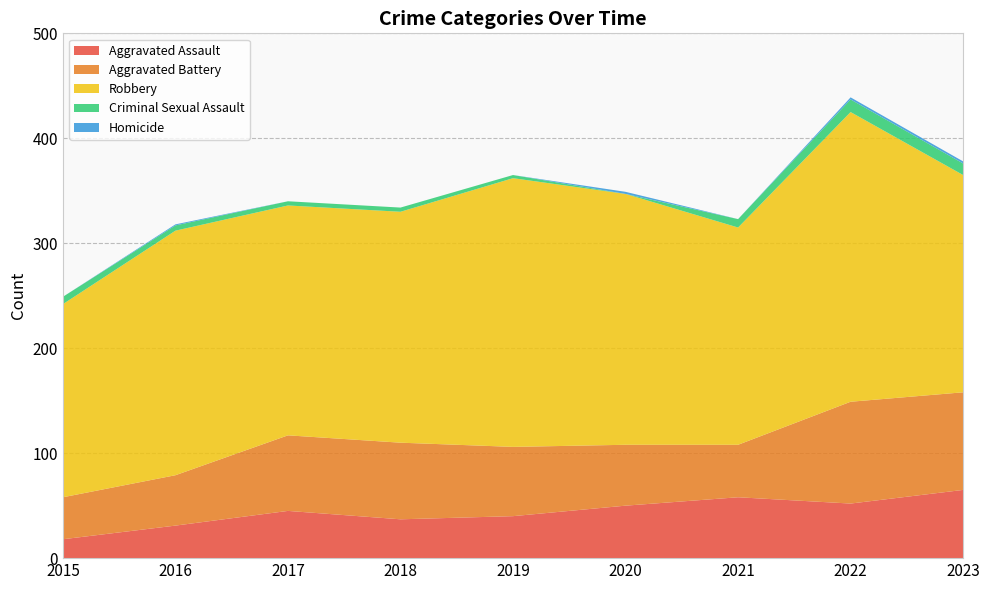

Reading left to right, list all the values displayed in this chart.

Aggravated Assault: 2015=18	2016=31	2017=45	2018=37	2019=40	2020=50	2021=58	2022=52	2023=65
Aggravated Battery: 2015=40	2016=48	2017=72	2018=73	2019=66	2020=58	2021=50	2022=97	2023=93
Robbery: 2015=184	2016=233	2017=219	2018=220	2019=256	2020=239	2021=207	2022=276	2023=207
Criminal Sexual Assault: 2015=7	2016=5	2017=4	2018=4	2019=3	2020=0	2021=8	2022=12	2023=11
Homicide: 2015=0	2016=1	2017=0	2018=0	2019=0	2020=2	2021=0	2022=2	2023=2